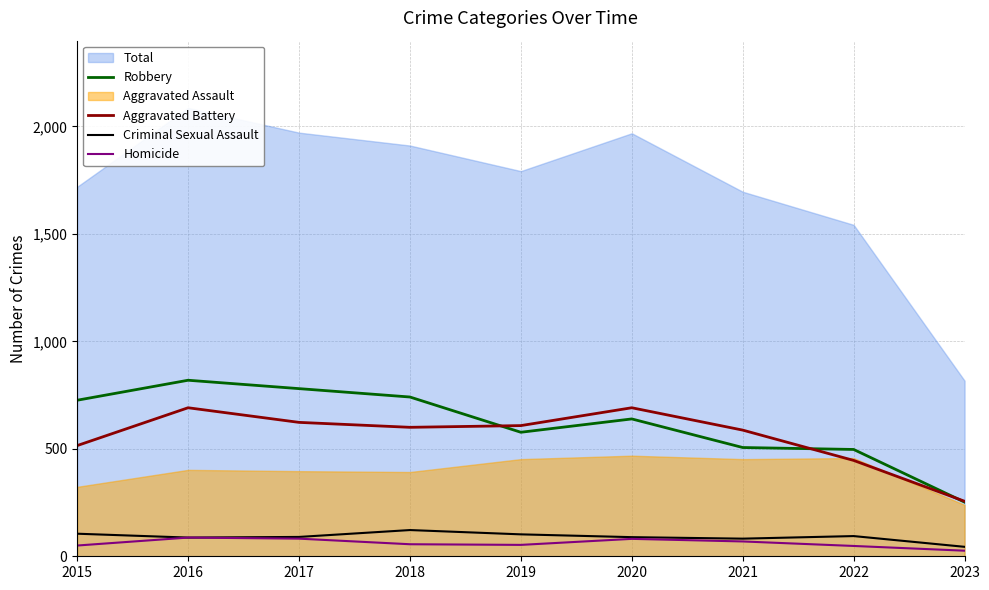

True or false: Aggravated Battery and Criminal Sexual Assault intersect in this chart.

False